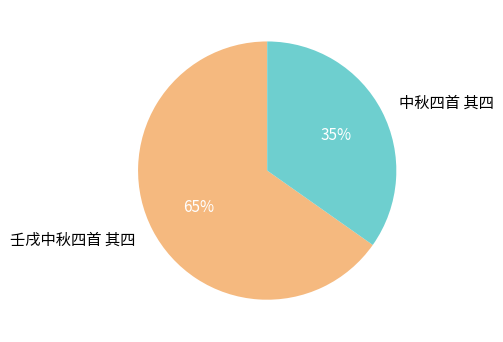

To the nearest percent, what is the difference between the 中秋四首 其四 and 壬戌中秋四首 其四 slice percentages?

30%